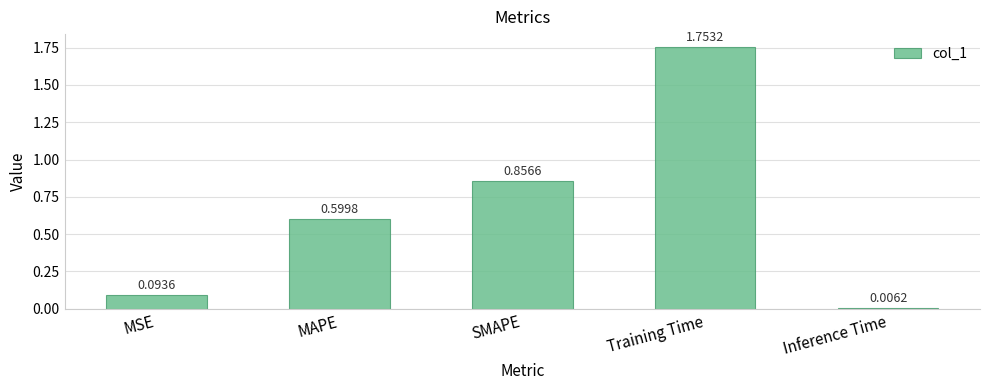

What is the label of the 2nd bar from the left?

MAPE